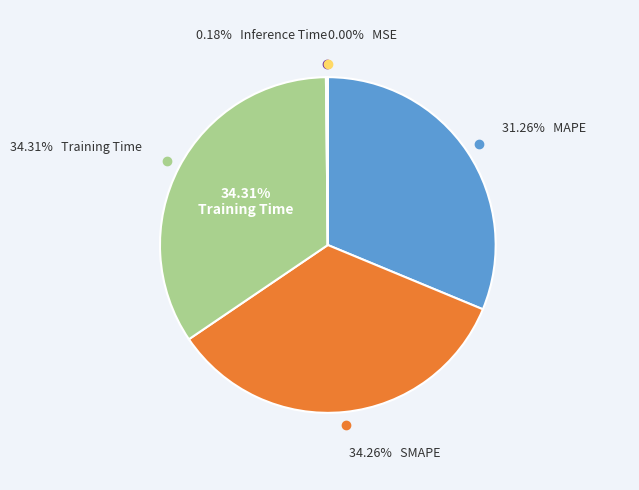

Is it true that MAPE is 45% of the pie?

False